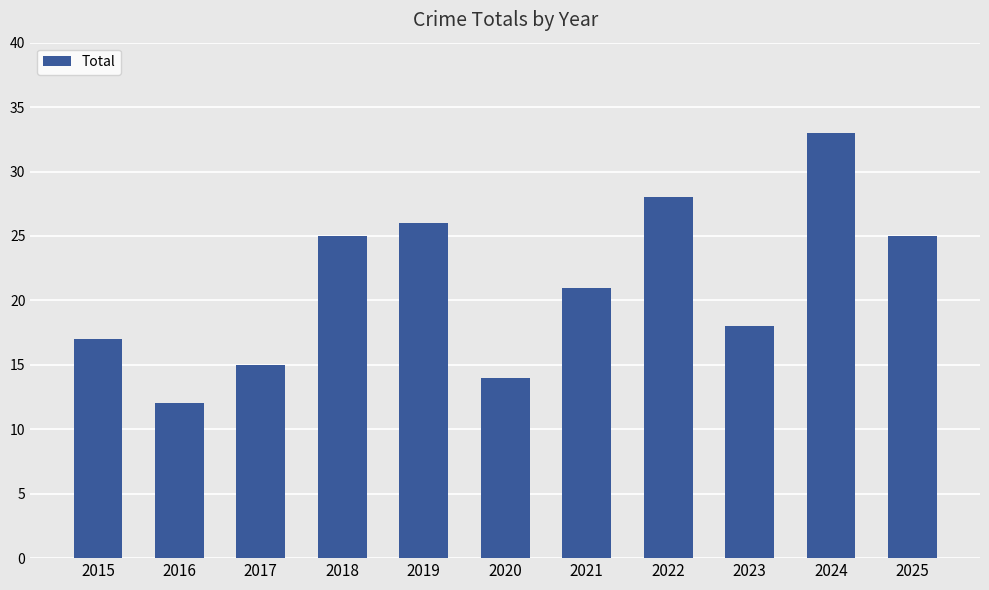

Count the number of categories in the chart.

11